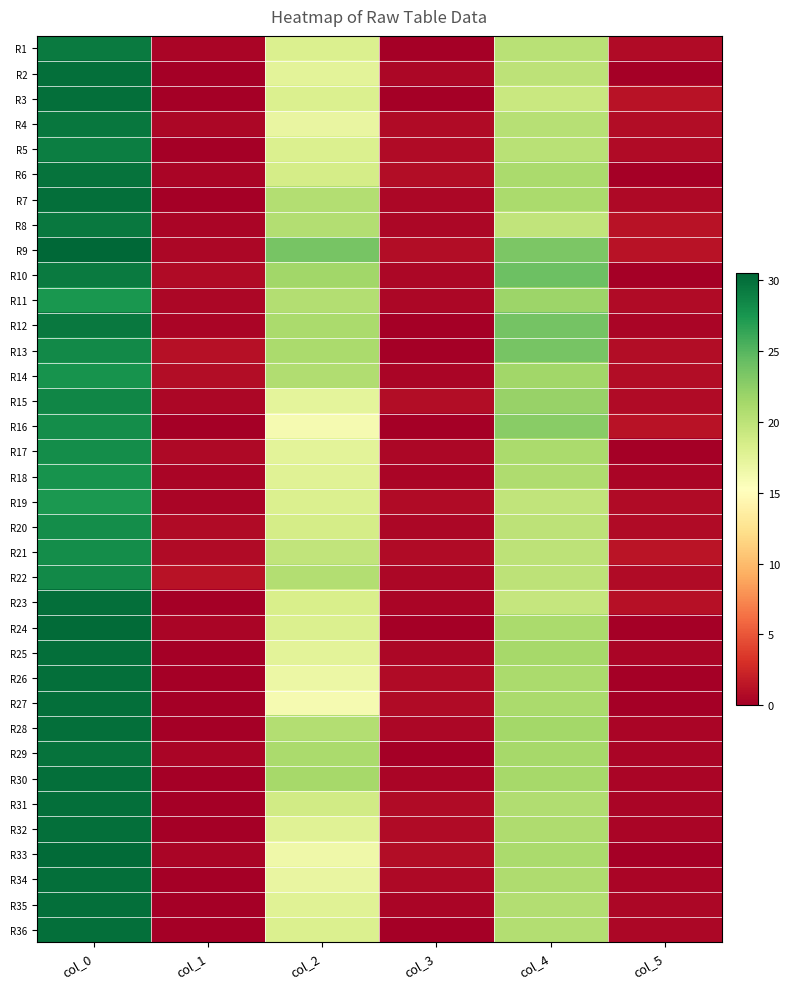

Reading right to left, extract all data points from this chart.

R1: col_5=0.8	col_4=20.2	col_3=0.0	col_2=18.0	col_1=0.4	col_0=29.2
R2: col_5=0.0	col_4=20.0	col_3=0.5	col_2=17.5	col_1=0.0	col_0=30.0
R3: col_5=1.3	col_4=19.2	col_3=0.0	col_2=18.0	col_1=0.0	col_0=30.0
R4: col_5=0.9	col_4=20.3	col_3=0.8	col_2=17.0	col_1=0.5	col_0=29.5
R5: col_5=0.8	col_4=20.2	col_3=0.8	col_2=18.0	col_1=0.0	col_0=29.0
R6: col_5=0.0	col_4=21.0	col_3=0.9	col_2=18.5	col_1=0.4	col_0=29.8
R7: col_5=0.7	col_4=21.0	col_3=0.5	col_2=20.5	col_1=0.0	col_0=30.0
R8: col_5=1.2	col_4=19.7	col_3=0.5	col_2=20.5	col_1=0.5	col_0=29.3
R9: col_5=1.3	col_4=23.2	col_3=0.9	col_2=23.5	col_1=0.5	col_0=30.5
R10: col_5=0.0	col_4=24.0	col_3=0.5	col_2=21.5	col_1=0.8	col_0=29.2
R11: col_5=0.8	col_4=21.8	col_3=0.5	col_2=20.5	col_1=0.5	col_0=27.5
R12: col_5=0.5	col_4=23.7	col_3=0.0	col_2=21.0	col_1=0.5	col_0=29.3
R13: col_5=0.9	col_4=23.5	col_3=0.0	col_2=21.0	col_1=1.1	col_0=28.2
R14: col_5=0.9	col_4=21.5	col_3=0.5	col_2=20.7	col_1=0.9	col_0=27.7
R15: col_5=0.8	col_4=22.0	col_3=0.9	col_2=17.3	col_1=0.5	col_0=28.5
R16: col_5=1.2	col_4=22.7	col_3=0.0	col_2=16.0	col_1=0.0	col_0=28.0
R17: col_5=0.0	col_4=21.0	col_3=0.5	col_2=17.5	col_1=0.7	col_0=28.0
R18: col_5=0.4	col_4=20.8	col_3=0.5	col_2=17.7	col_1=0.5	col_0=27.7
R19: col_5=0.8	col_4=19.8	col_3=0.8	col_2=18.0	col_1=0.5	col_0=27.3
R20: col_5=0.8	col_4=20.0	col_3=0.5	col_2=18.5	col_1=0.8	col_0=28.0
R21: col_5=1.4	col_4=20.0	col_3=0.8	col_2=19.8	col_1=0.8	col_0=28.0
R22: col_5=0.8	col_4=20.0	col_3=0.5	col_2=20.5	col_1=1.2	col_0=28.3
R23: col_5=1.1	col_4=19.5	col_3=0.5	col_2=18.3	col_1=0.0	col_0=30.0
R24: col_5=0.0	col_4=21.0	col_3=0.0	col_2=18.0	col_1=0.4	col_0=30.2
R25: col_5=0.4	col_4=21.2	col_3=0.5	col_2=17.5	col_1=0.0	col_0=30.0
R26: col_5=0.0	col_4=21.0	col_3=0.8	col_2=16.8	col_1=0.0	col_0=30.0
R27: col_5=0.0	col_4=21.0	col_3=0.8	col_2=16.0	col_1=0.0	col_0=30.0
R28: col_5=0.5	col_4=21.3	col_3=0.5	col_2=20.5	col_1=0.0	col_0=30.0
R29: col_5=0.4	col_4=21.2	col_3=0.0	col_2=21.0	col_1=0.4	col_0=29.8
R30: col_5=0.4	col_4=21.2	col_3=0.4	col_2=21.2	col_1=0.0	col_0=30.0
R31: col_5=0.5	col_4=20.7	col_3=0.8	col_2=18.8	col_1=0.0	col_0=30.0
R32: col_5=0.4	col_4=20.8	col_3=0.8	col_2=17.8	col_1=0.0	col_0=30.0
R33: col_5=0.0	col_4=21.0	col_3=0.9	col_2=16.5	col_1=0.4	col_0=30.2
R34: col_5=0.4	col_4=20.8	col_3=0.7	col_2=17.0	col_1=0.0	col_0=30.0
R35: col_5=0.5	col_4=20.5	col_3=0.5	col_2=17.7	col_1=0.0	col_0=30.0
R36: col_5=0.5	col_4=20.5	col_3=0.0	col_2=18.0	col_1=0.0	col_0=30.0